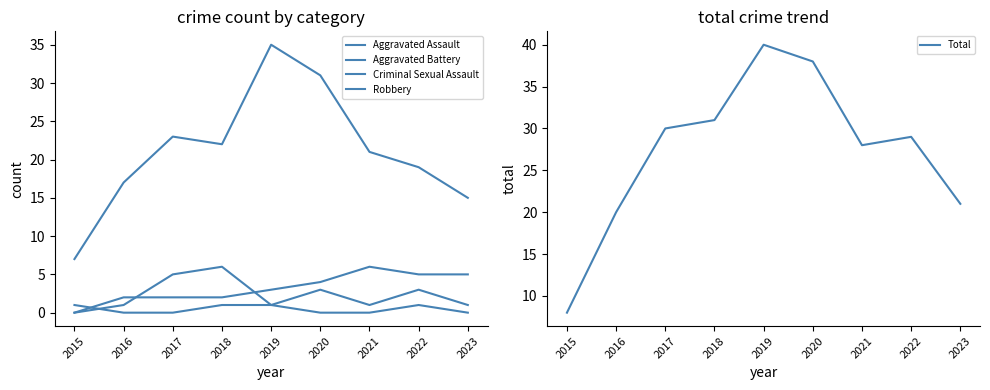

Which series has the largest total across all categories?

Total